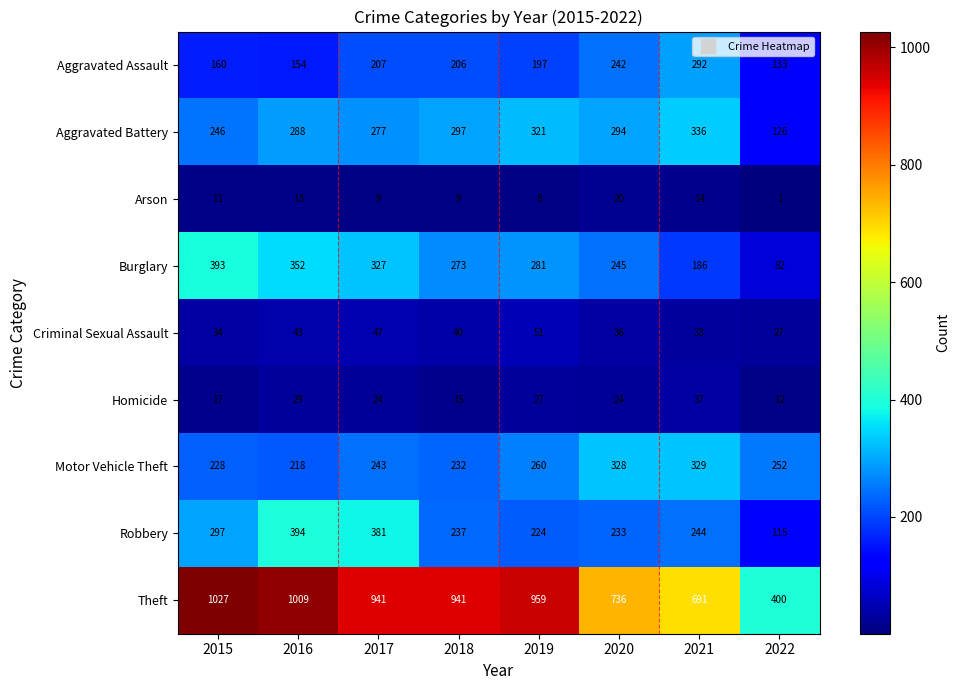

Which category has the lowest value in the Burglary series?

2022